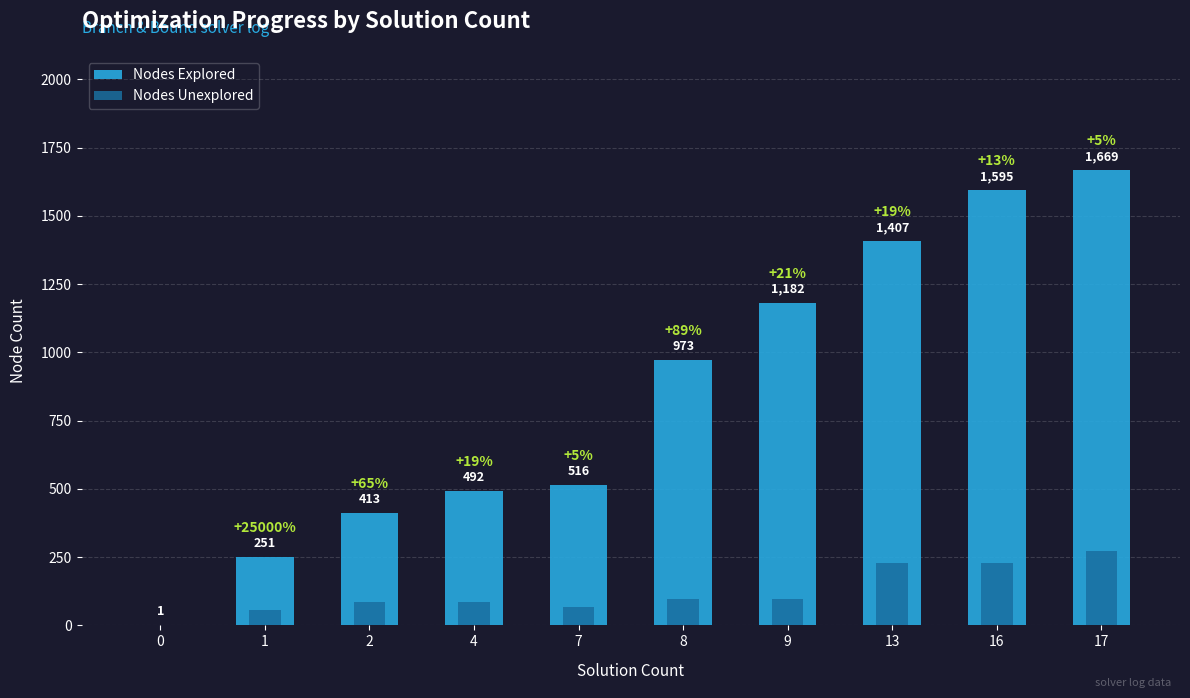

Is it true that Nodes Unexplored equals 272 at 17?

True